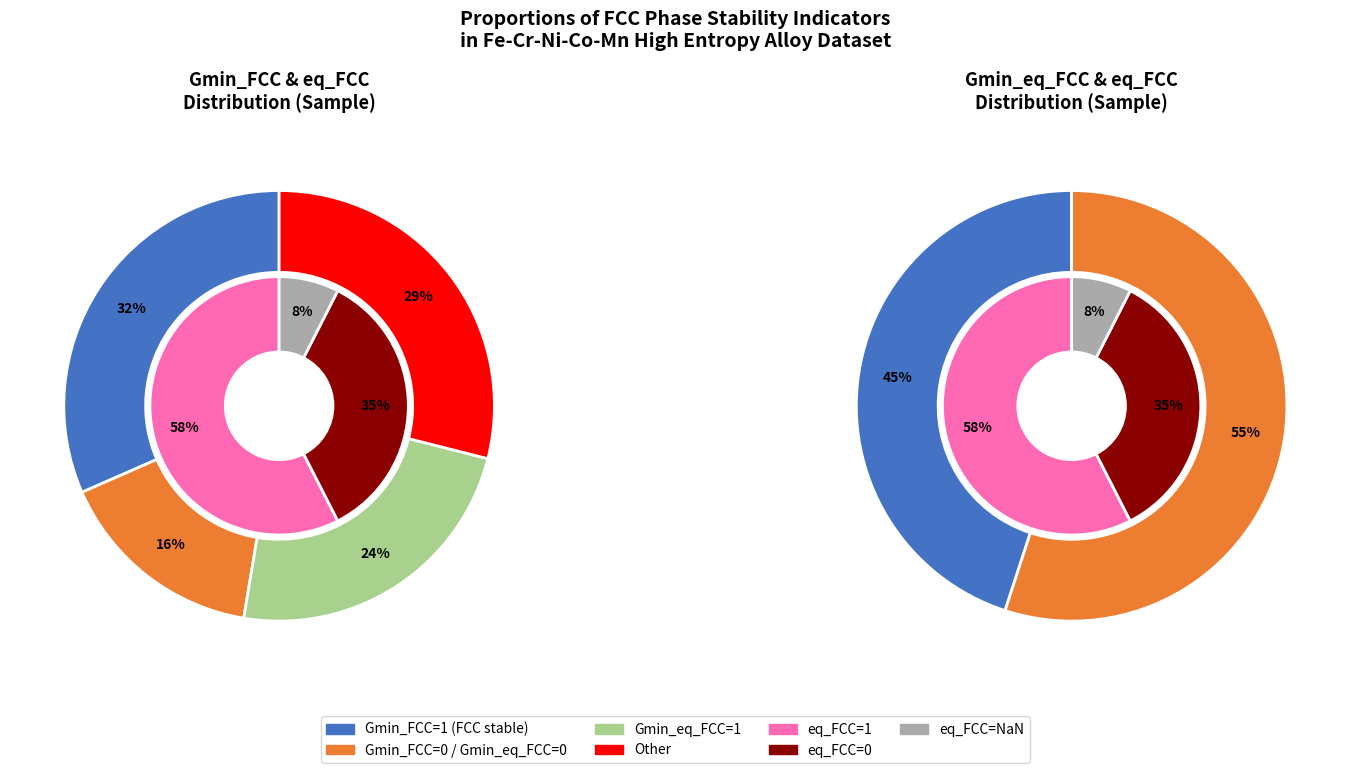

Does 3 represent more than half of the total?

No